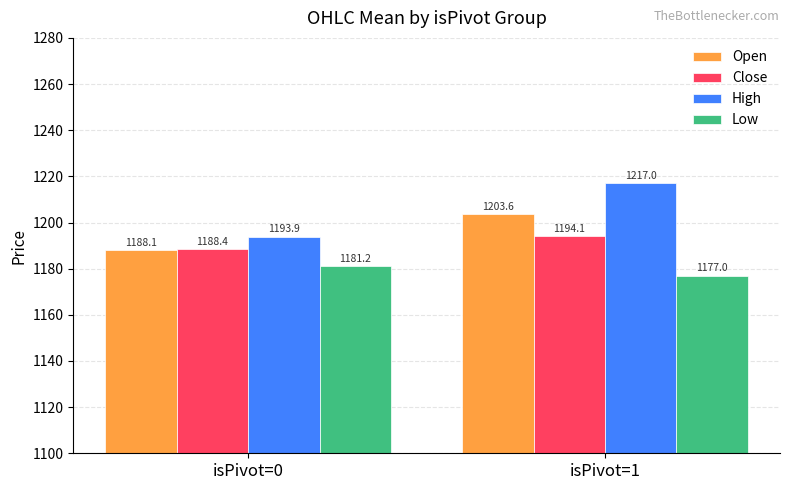

What is the spread (max minus min) of values at isPivot=1?

40.0